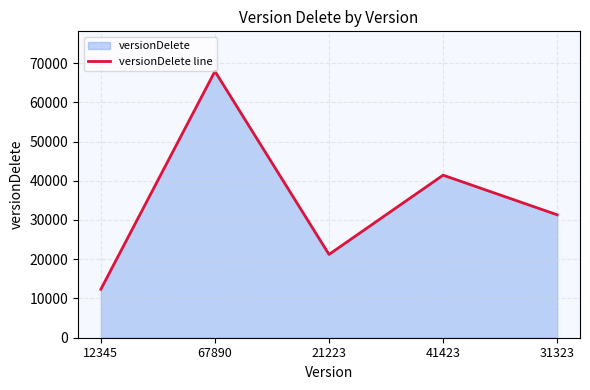

Which has a higher value, 41423 or 31323?

41423